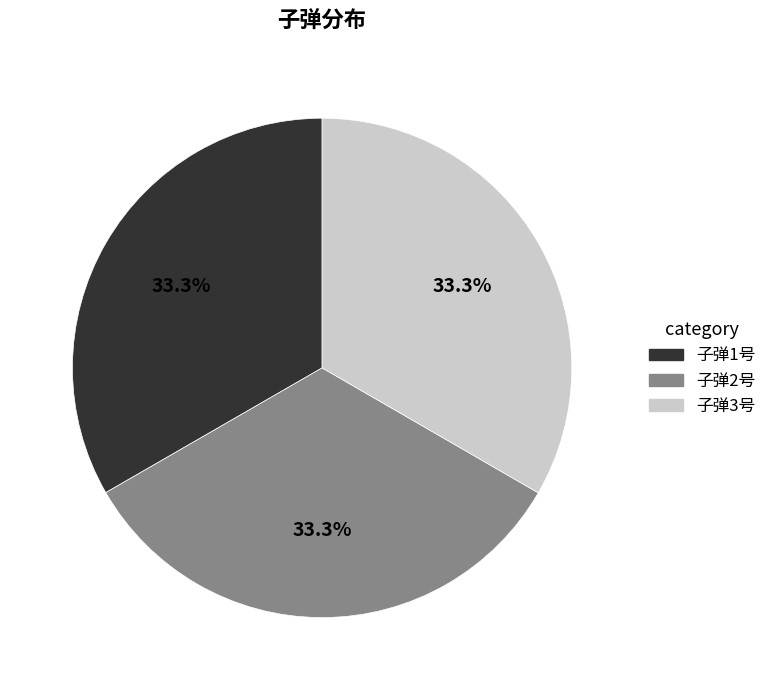

What is the total percentage of 子弹3号 and 子弹1号?

66.7%